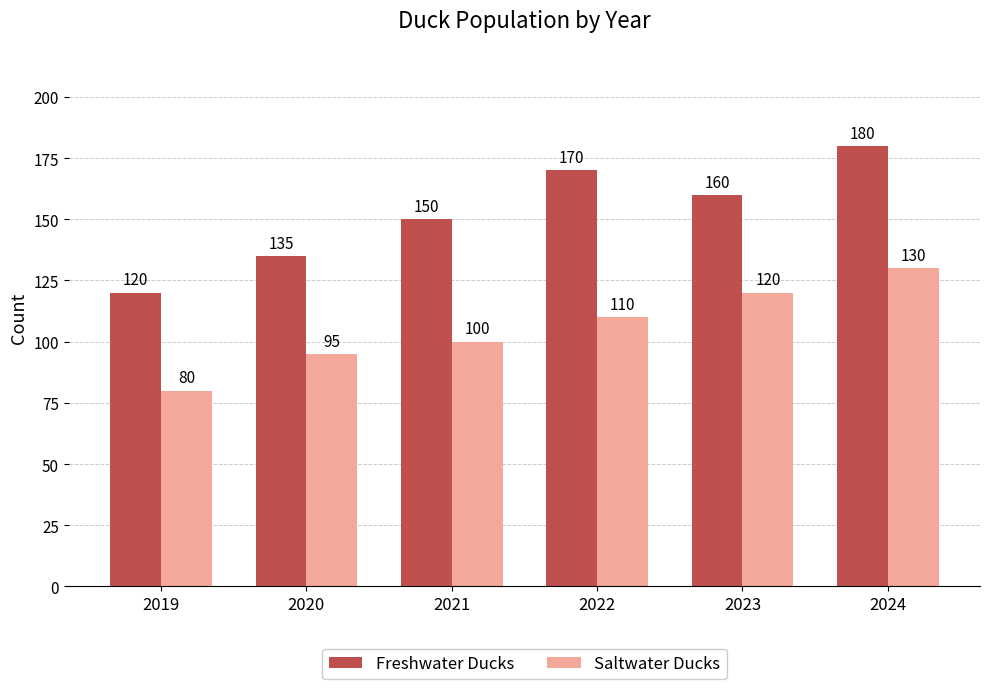

What is the value of the Freshwater Ducks bar at the 2nd from the left?

135